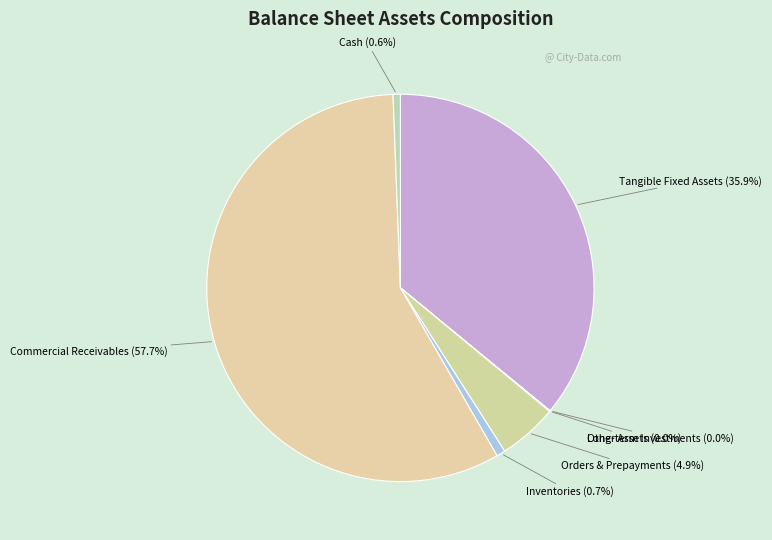

Does any single category account for the majority?

Yes